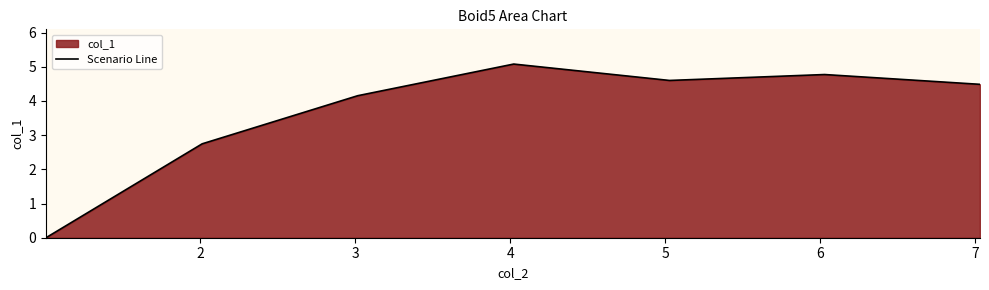

What is the difference between the maximum and second lowest values?

2.3